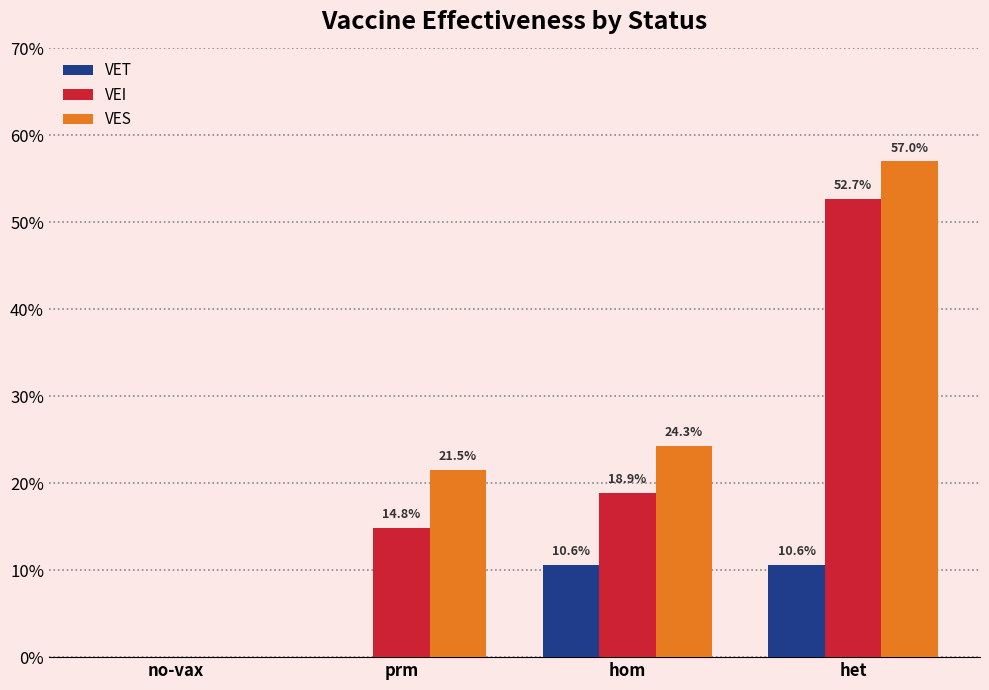

At prm, list the series in order from smallest to largest.

VET, VEI, VES